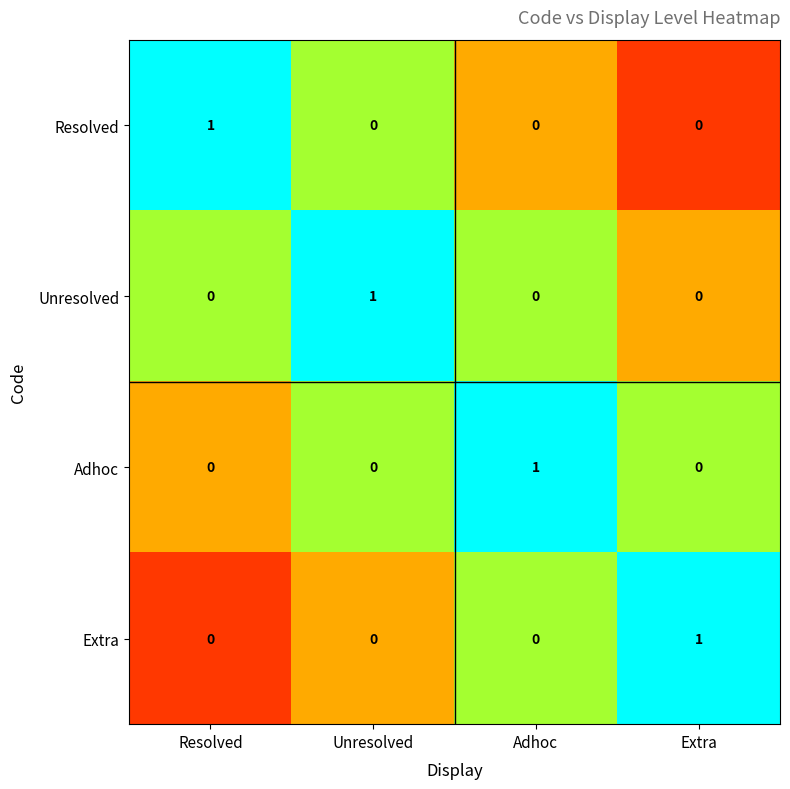

True or false: Adhoc has a value of 0 at Extra.

True